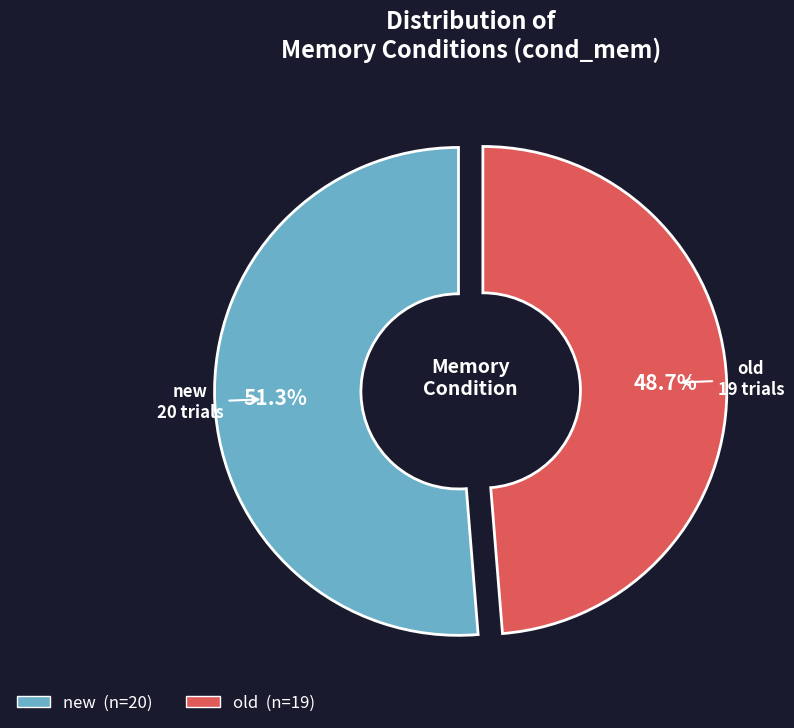

Between new and old, which is larger?

new